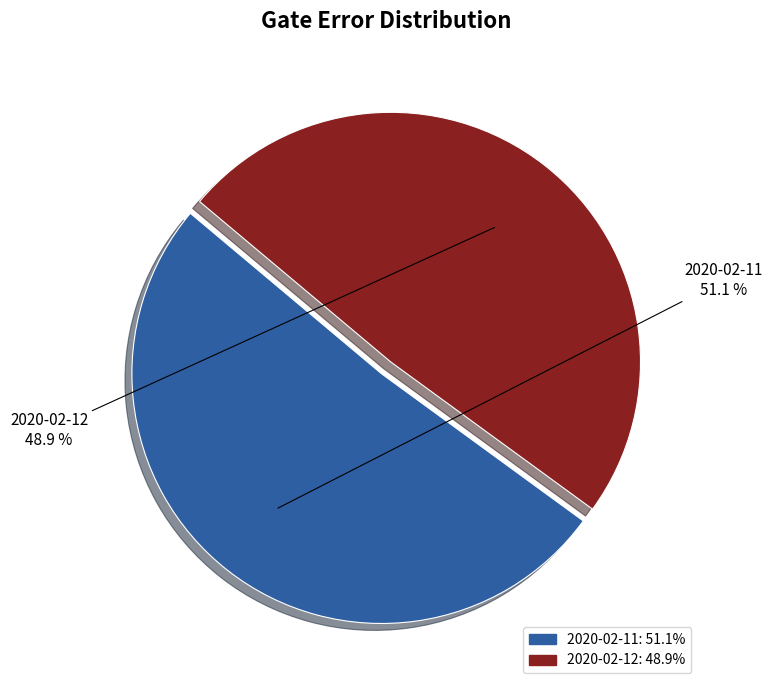

How many slices are in this pie chart?

2